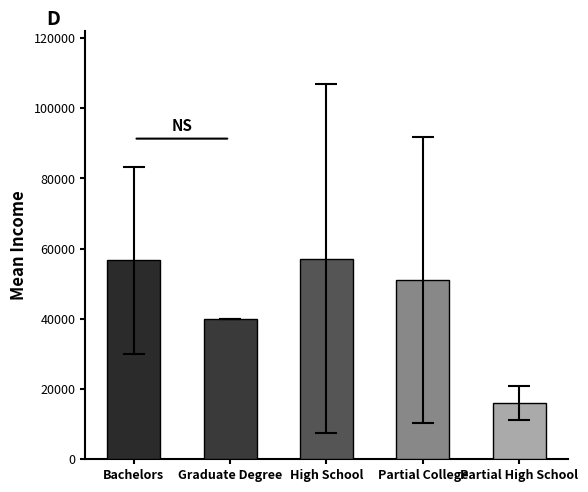

Where does the data first go above 51111?

Bachelors